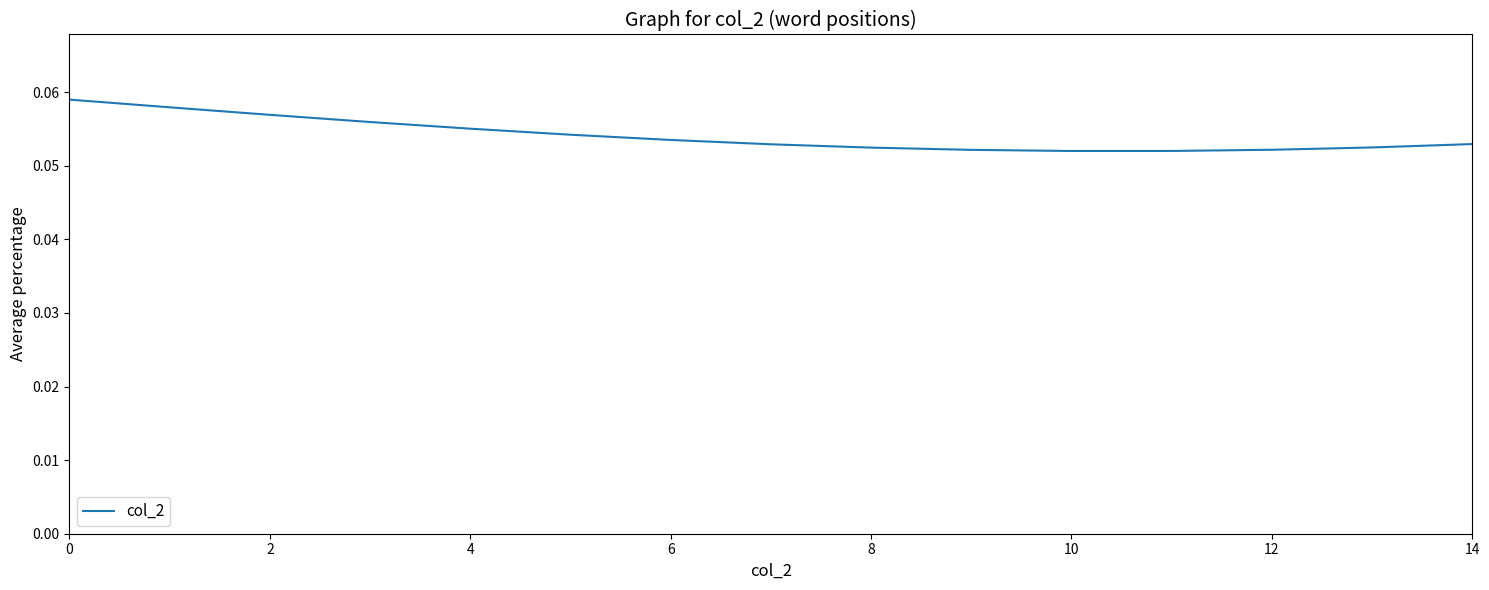

Is this an area chart (filled region under the line)?

No